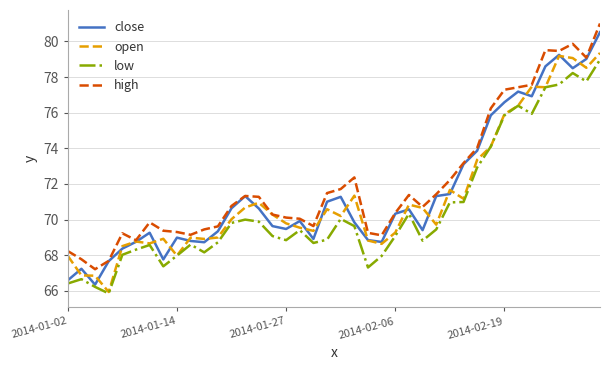

What is the greatest value displayed?

81.0